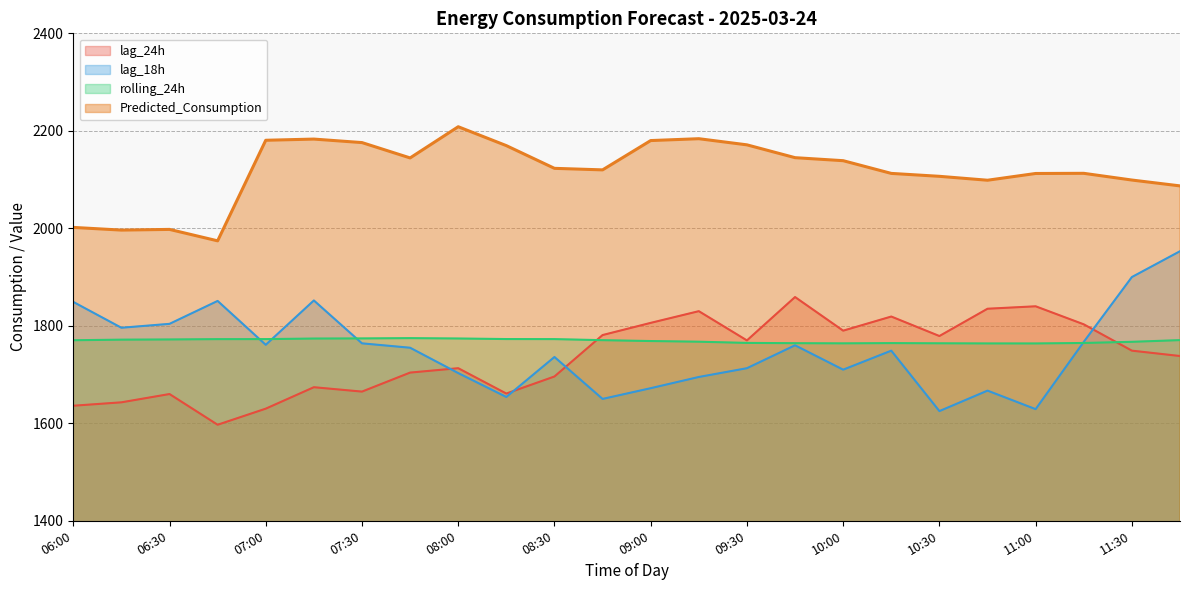

Which series has the largest total across all categories?

Predicted_Consumption